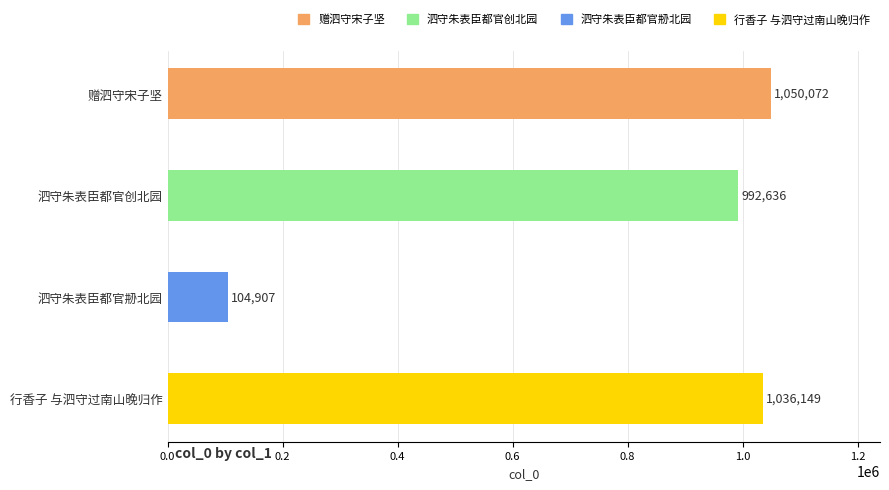

What is the change in value from 泗守朱表臣都官创北园 to 赠泗守宋子坚?

+57436